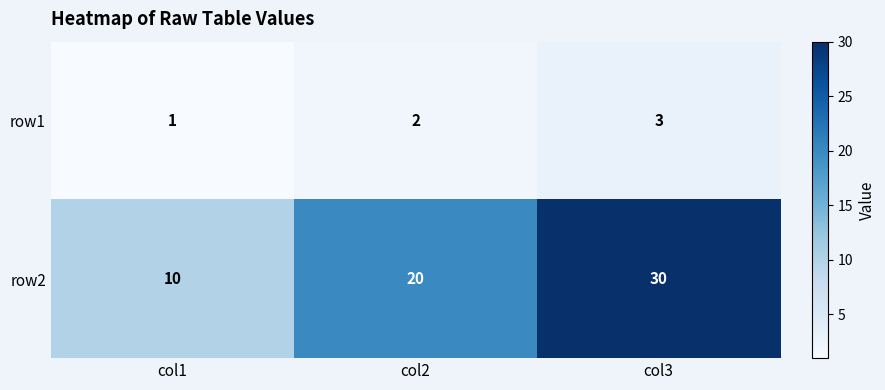

What is the greatest value displayed?

30